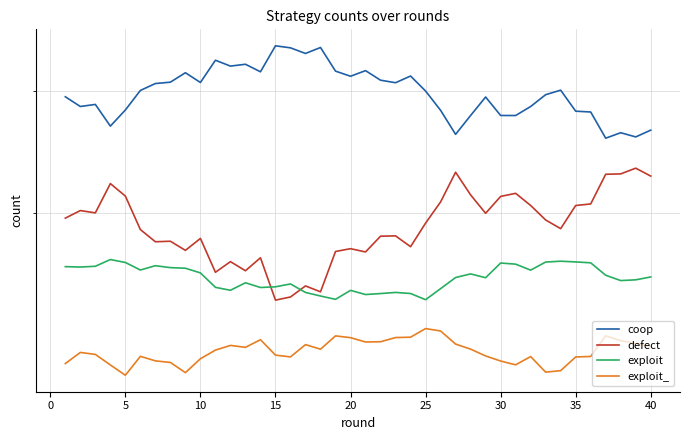

How many data points does each series have?

40